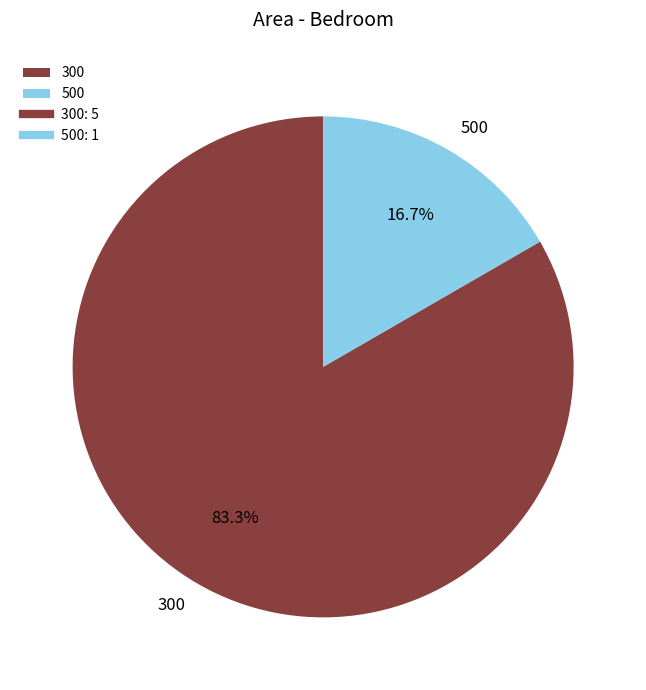

To the nearest percent, what is the average slice percentage?

50%